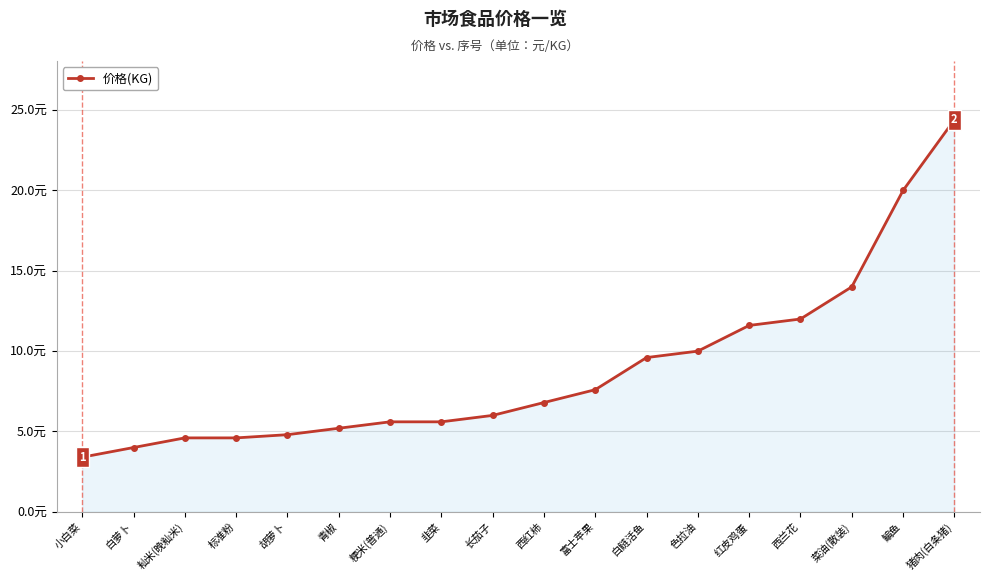

At which label is the value closest to 13?

西兰花